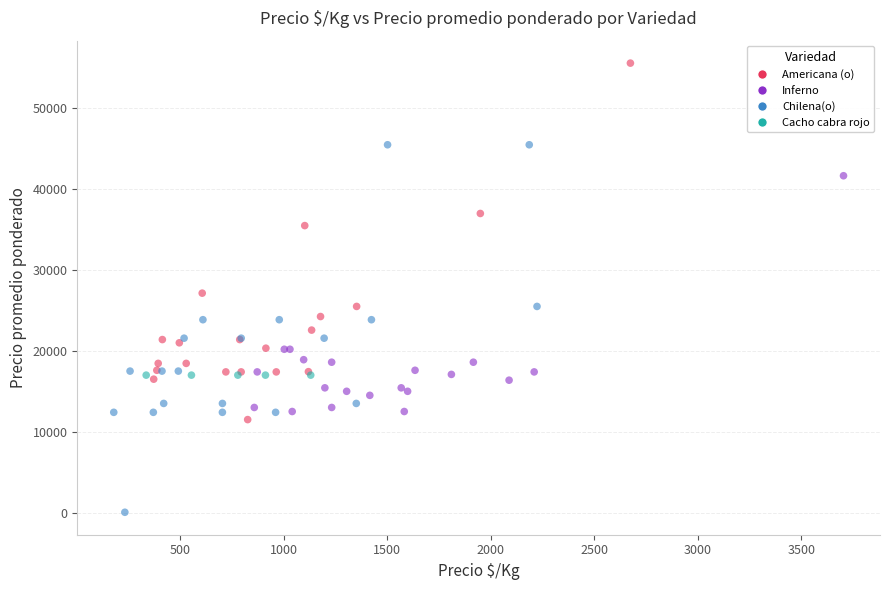

Which series reaches the maximum Y coordinate?

Americana (o)